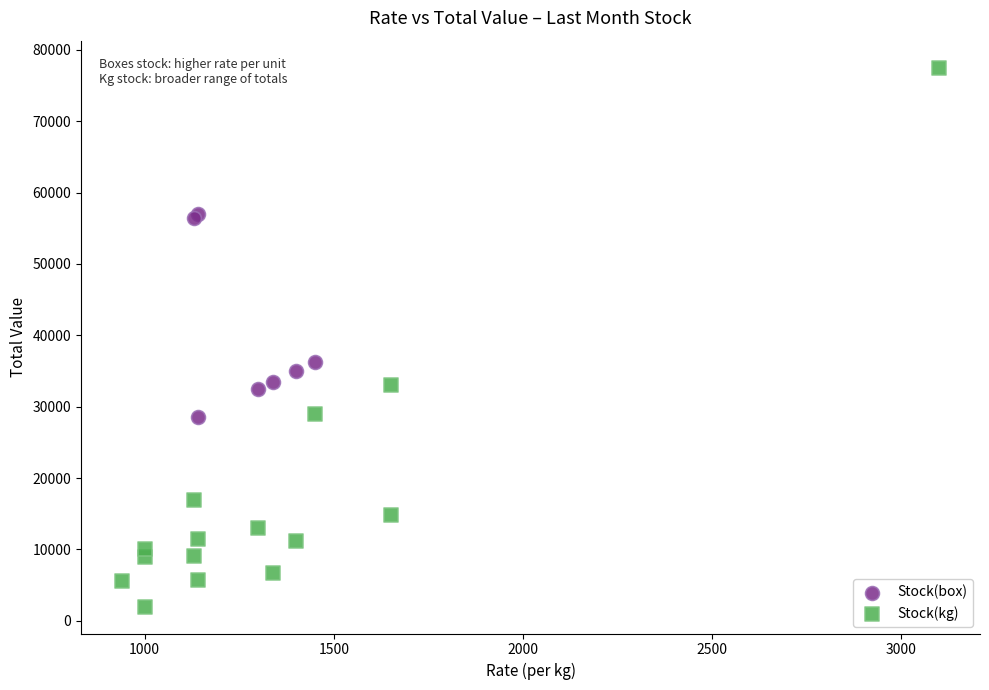

Which series contains the lowest Y value?

Stock(kg)